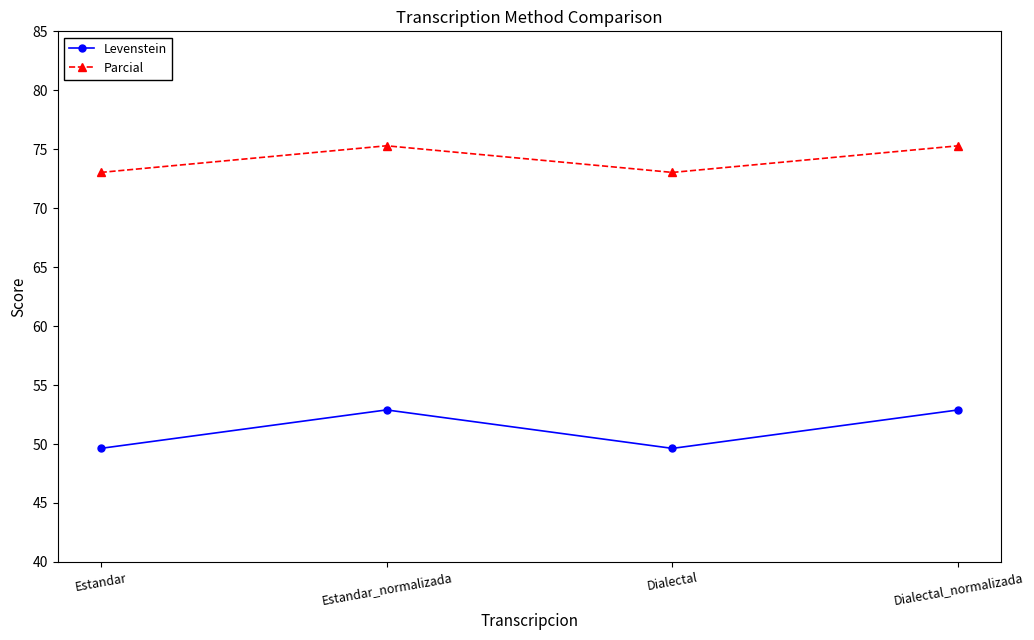

Rank the series by their average value, from lowest to highest.

Levenstein, Parcial